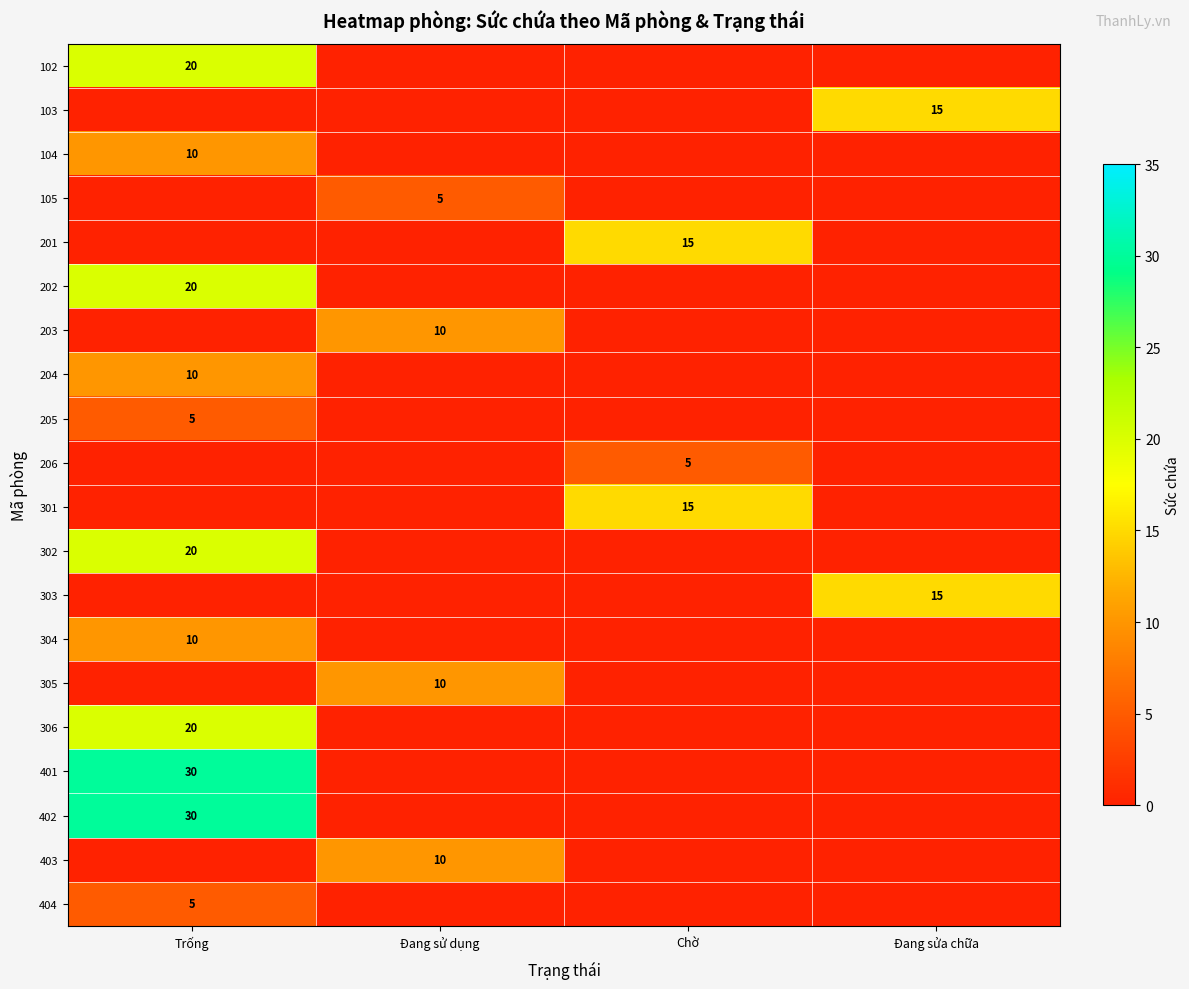

Is it true that 304 equals 7 at Trống?

False